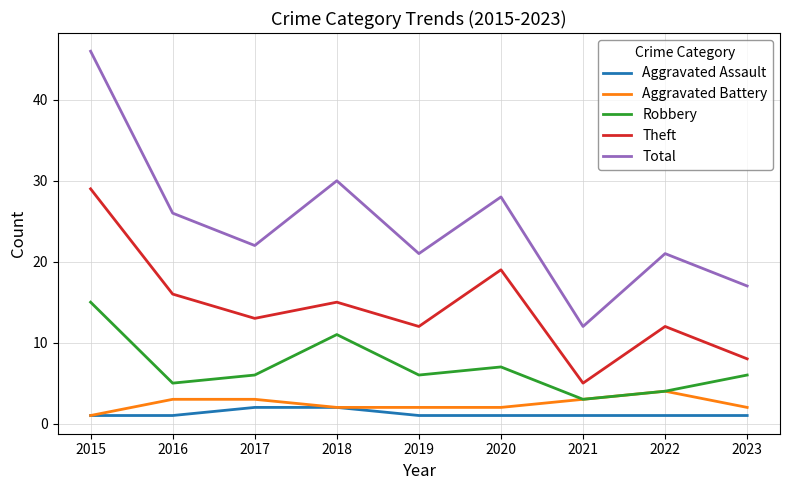

At how many categories does at least one series exceed 38?

1